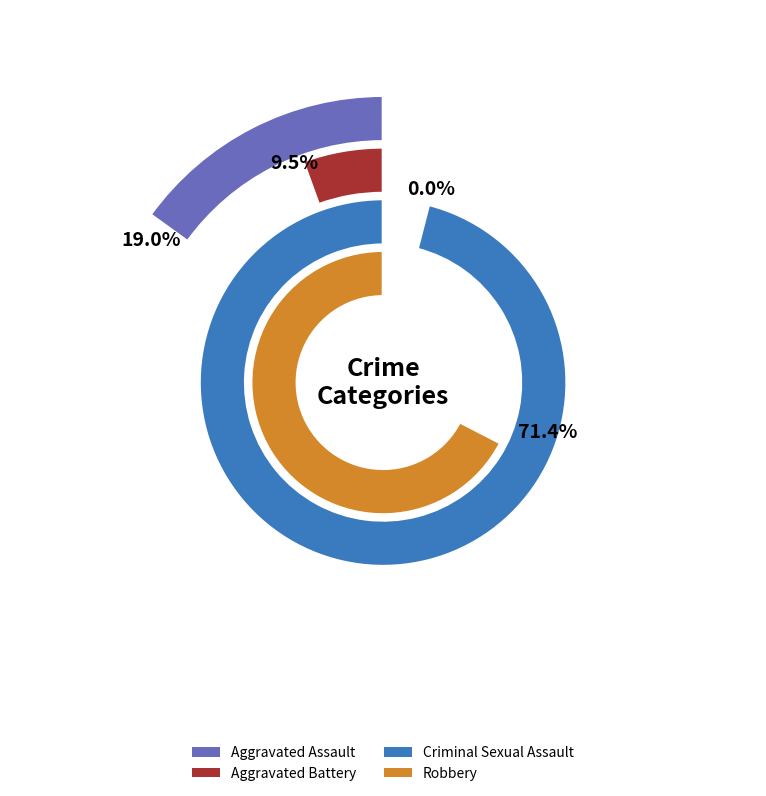

What is the majority slice?

3